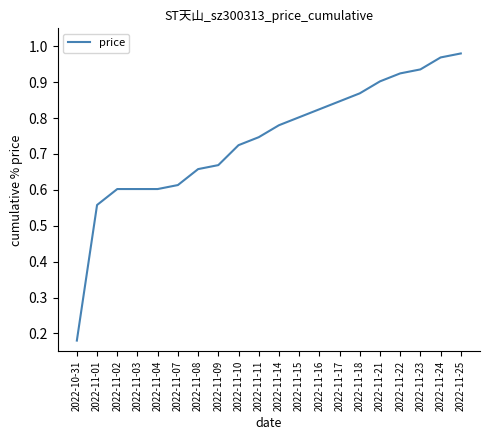

What position from the right is 2022-11-23?

3